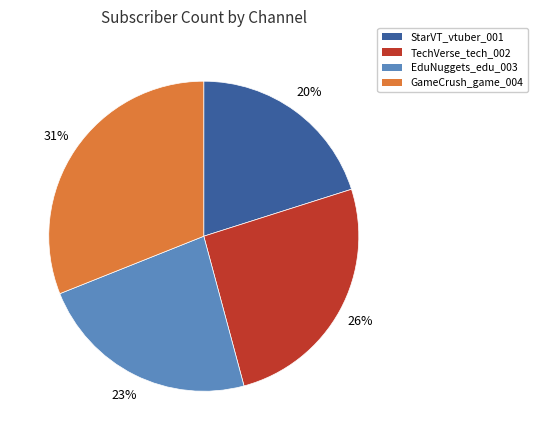

To the nearest percent, what percentage of the pie is TechVerse_tech_002?

26%